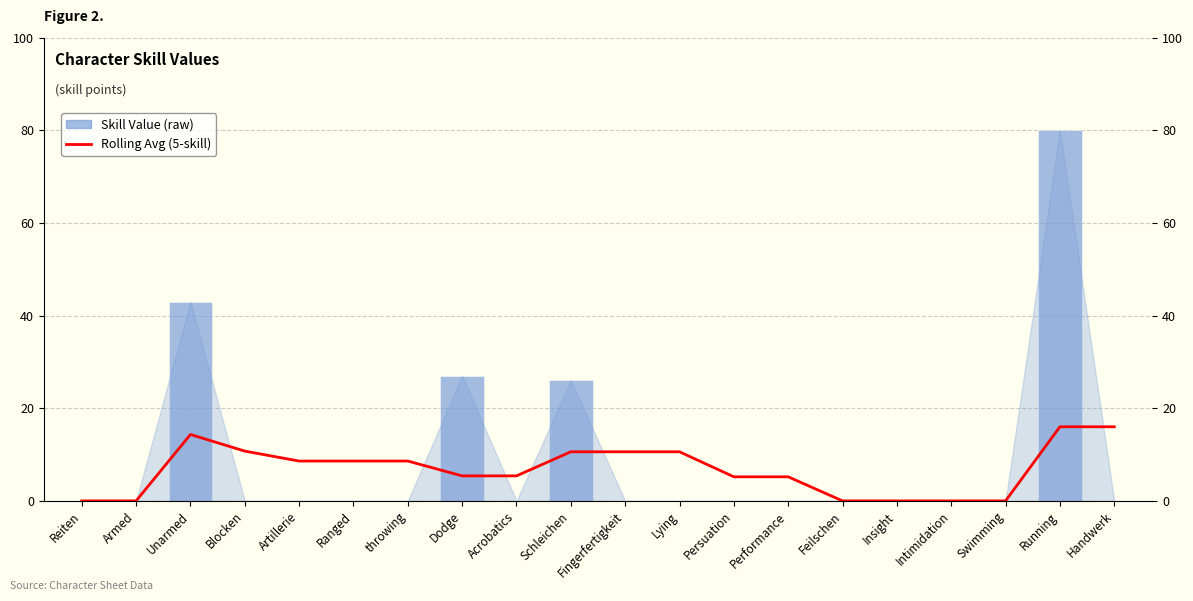

Which category has the lowest value in the Rolling Avg (5-skill) series?

Reiten